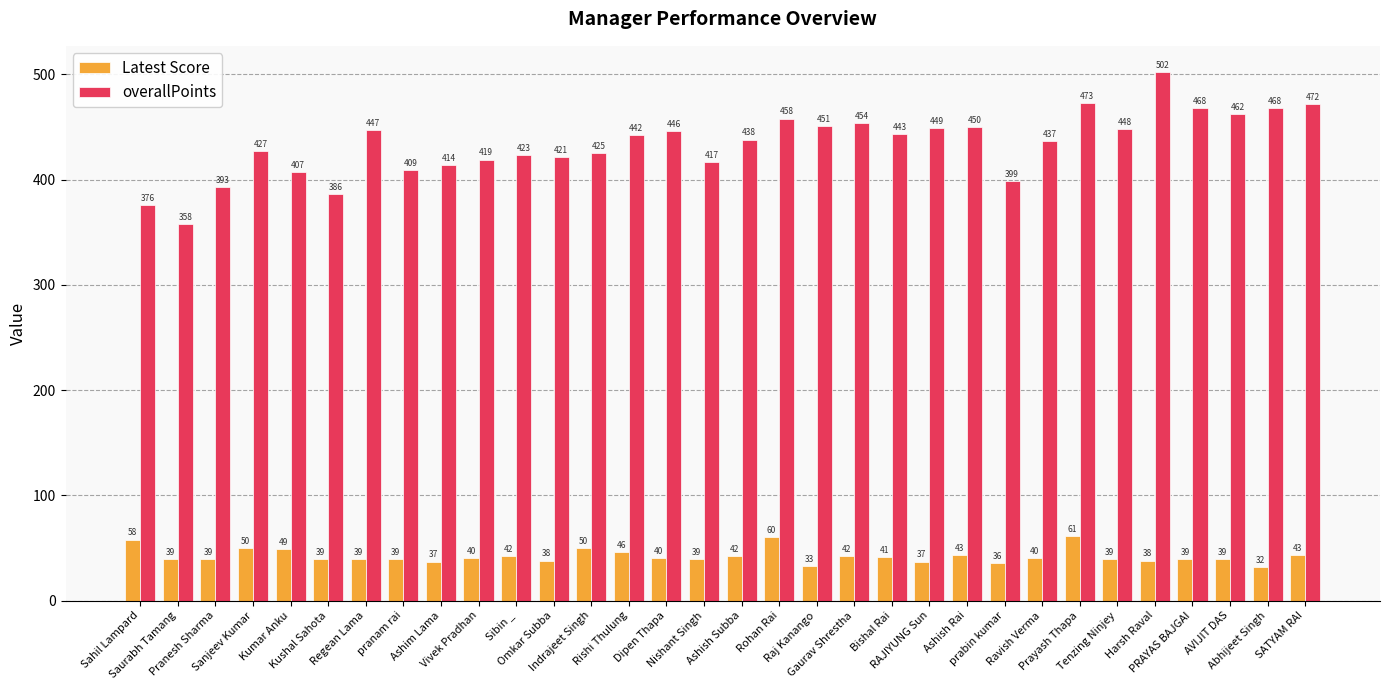

Which category has the lowest value across all series?

Abhijeet Singh